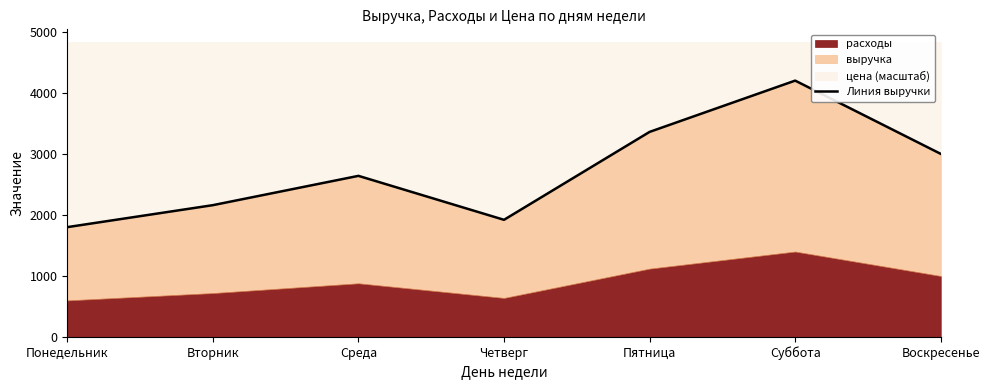

What is the sum of the values at Пятница and Воскресенье?

6360